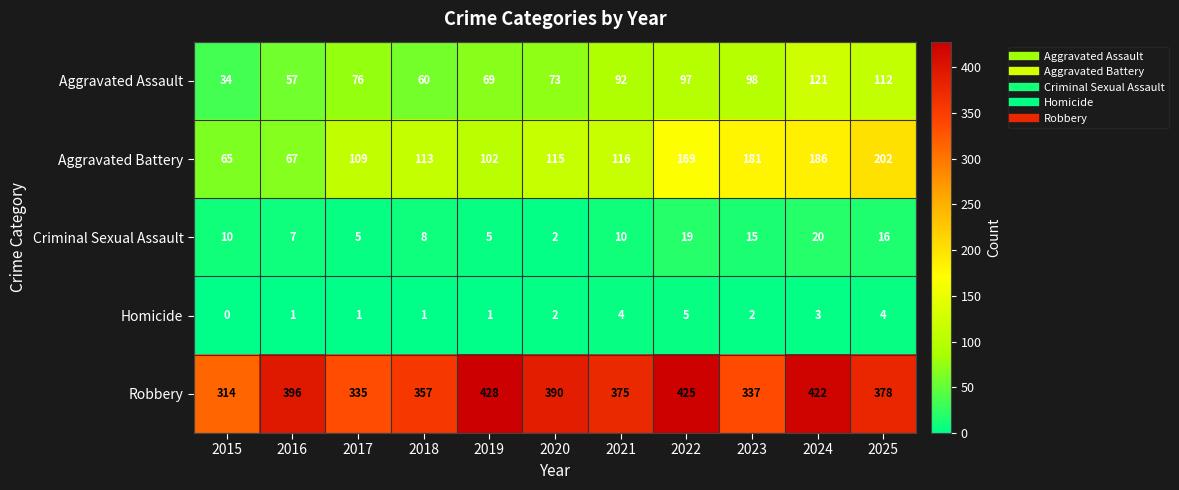

What is the total value across all series at 2024?

752